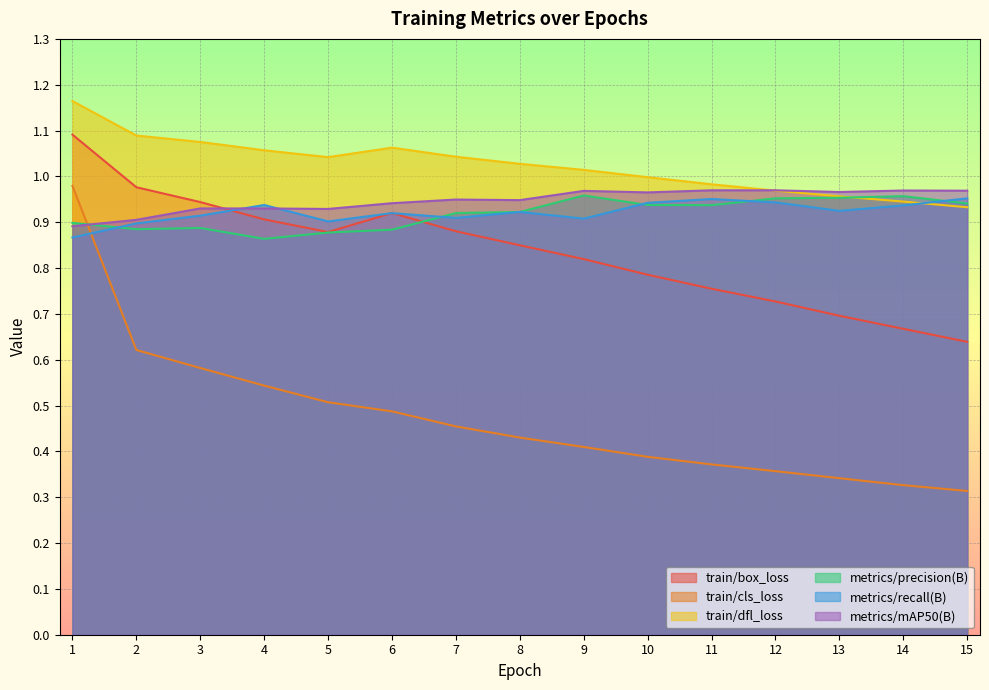

What is the difference between the highest and lowest values at 1?

0.3